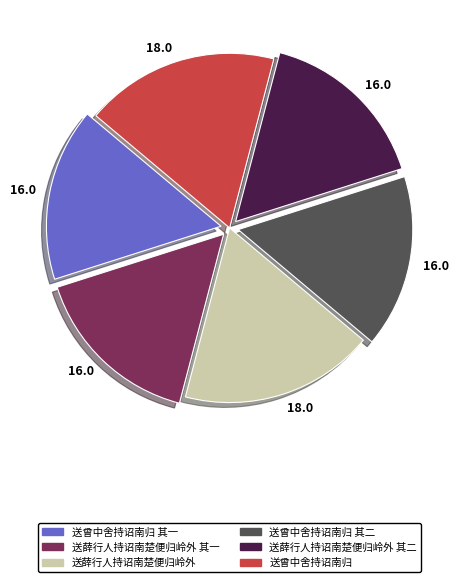

The 送薛行人持诏南楚便归岭外 其一 slice represents 8% of the pie. True or false?

False